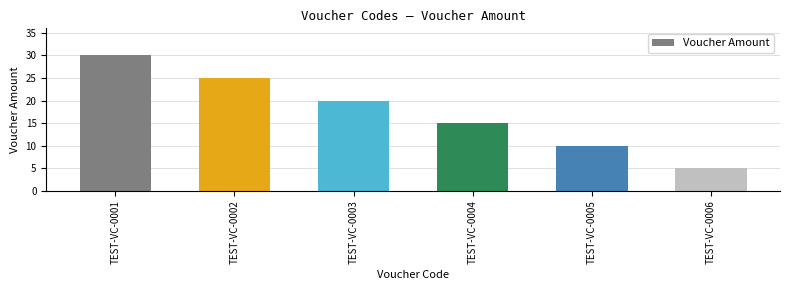

Does the chart contain any negative values?

No